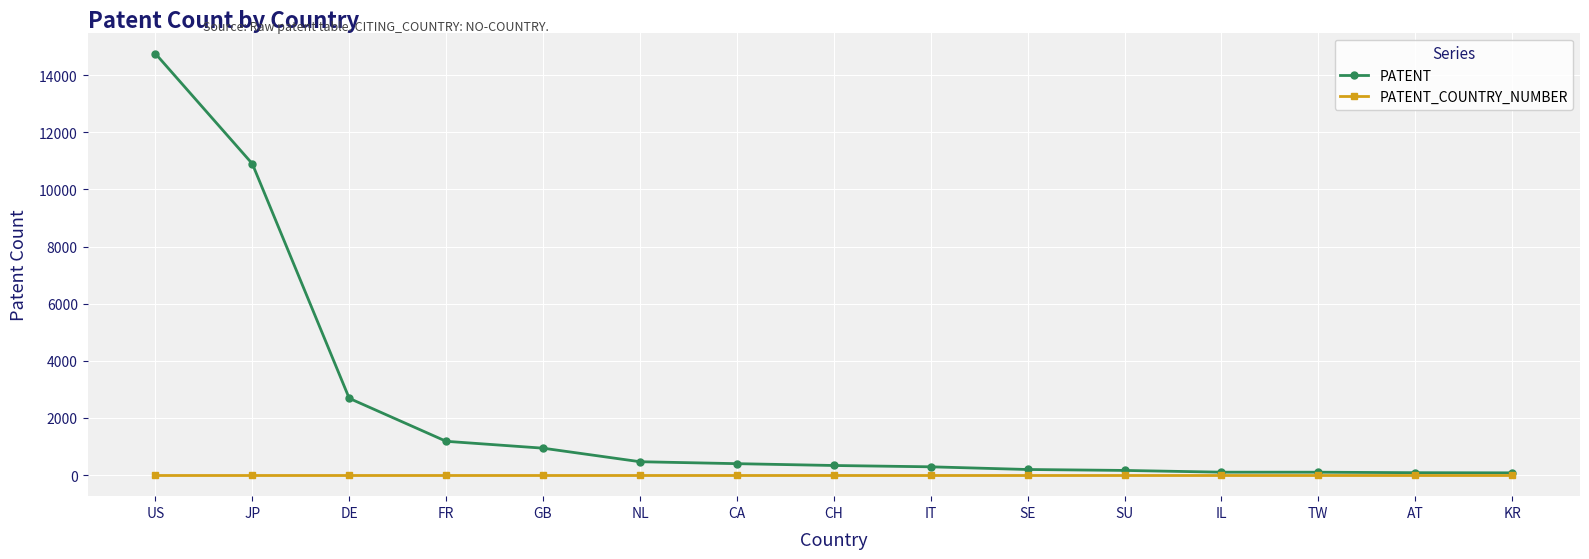

Which series has the widest spread of values?

PATENT